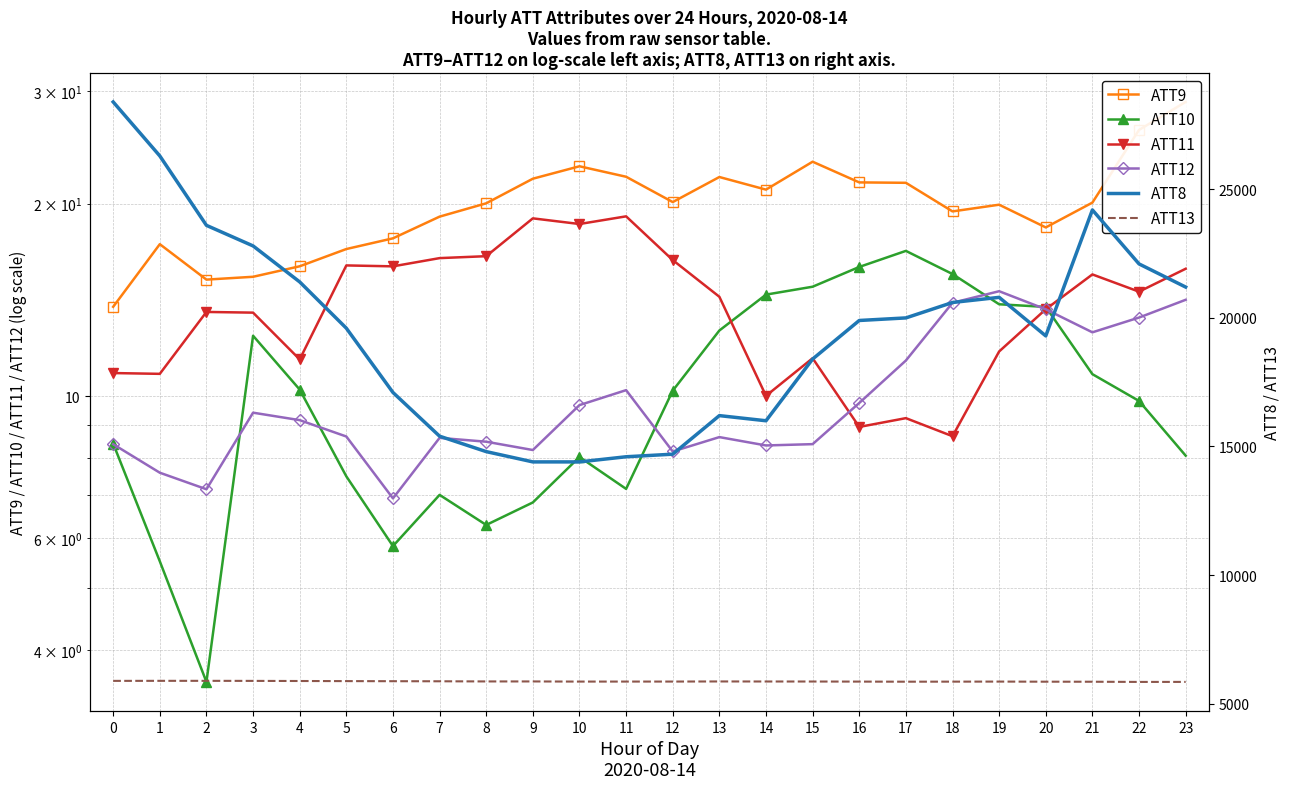

Which has a higher value, 5 or 11?

11